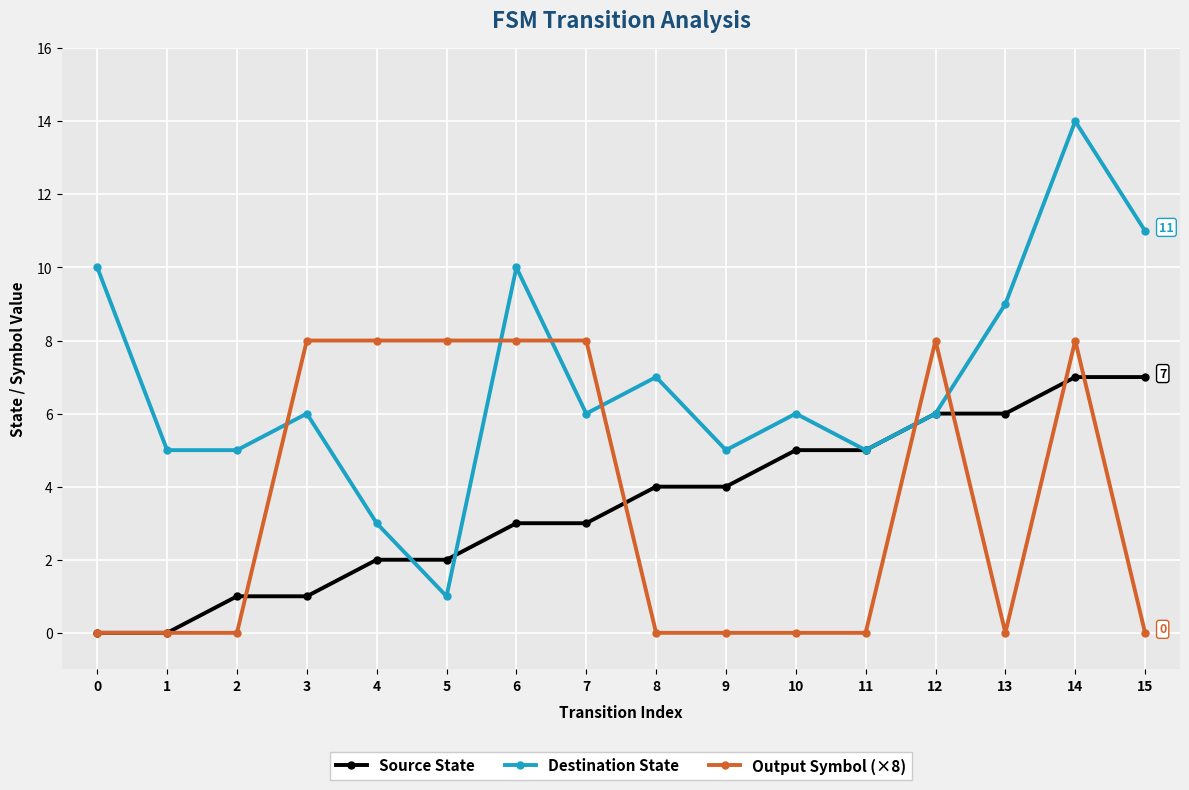

What is the value of the Destination State point at the 7th from the left?

10